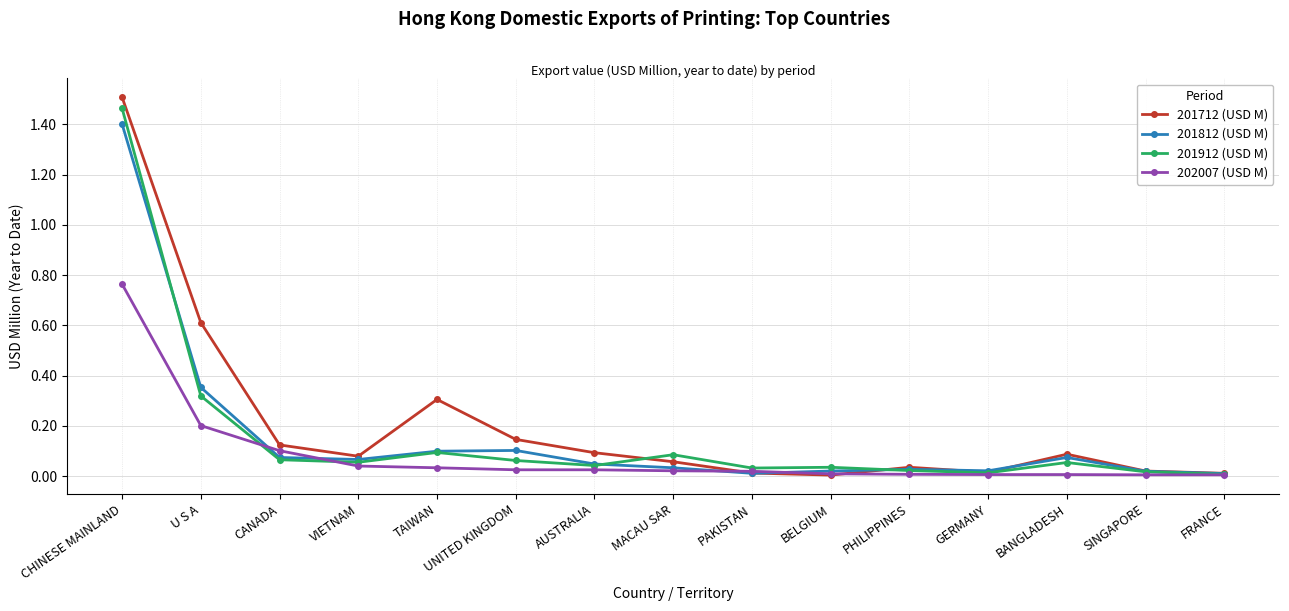

Which series has the widest spread of values?

201712 (USD M)